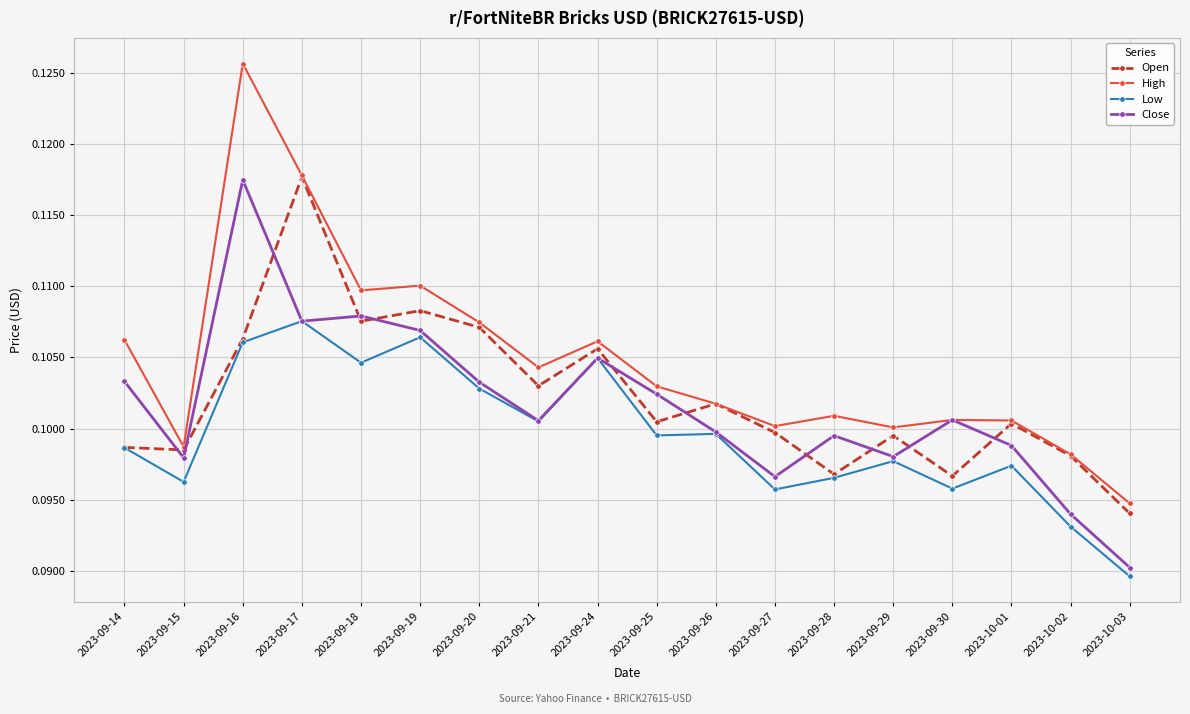

Which category has the highest value in the High series?

2023-09-16